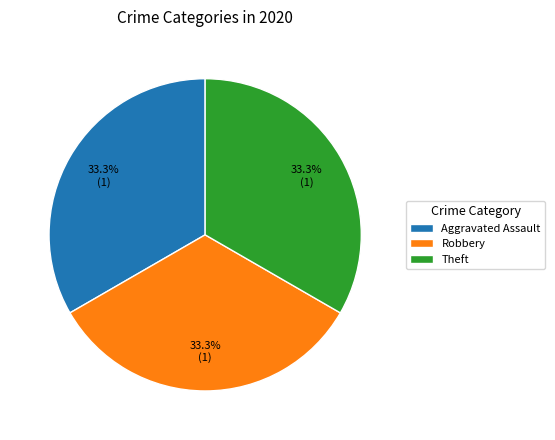

What portion of the pie excludes Robbery?

66.7%